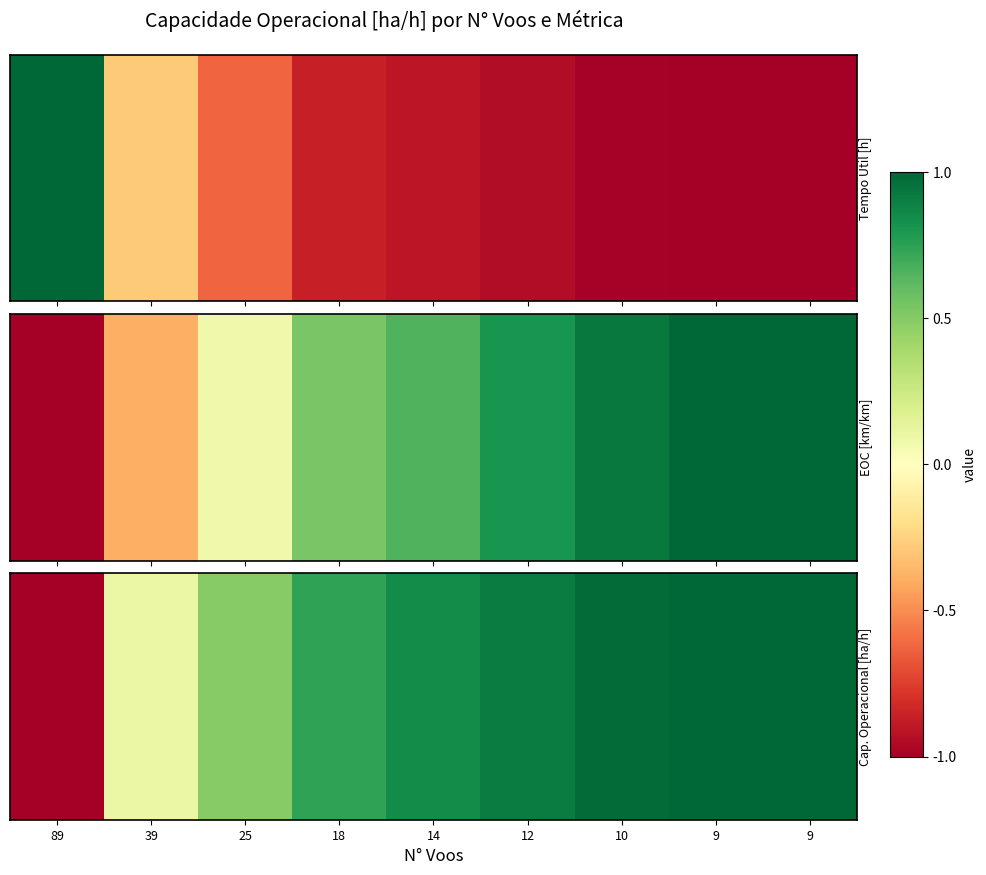

What is the average value?

0.6